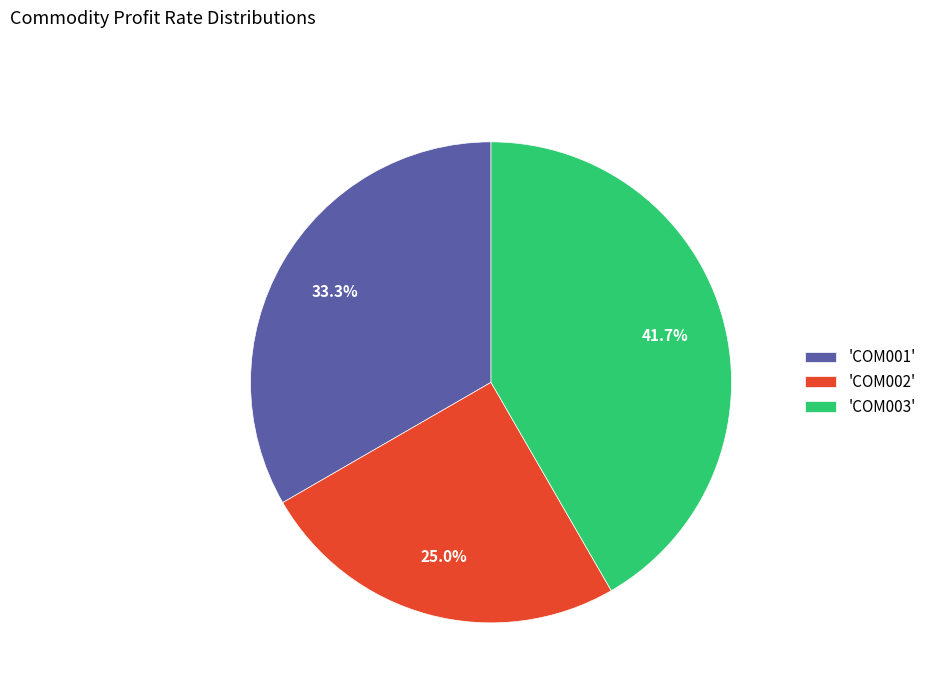

Between 'COM002' and 'COM003', which is larger?

'COM003'